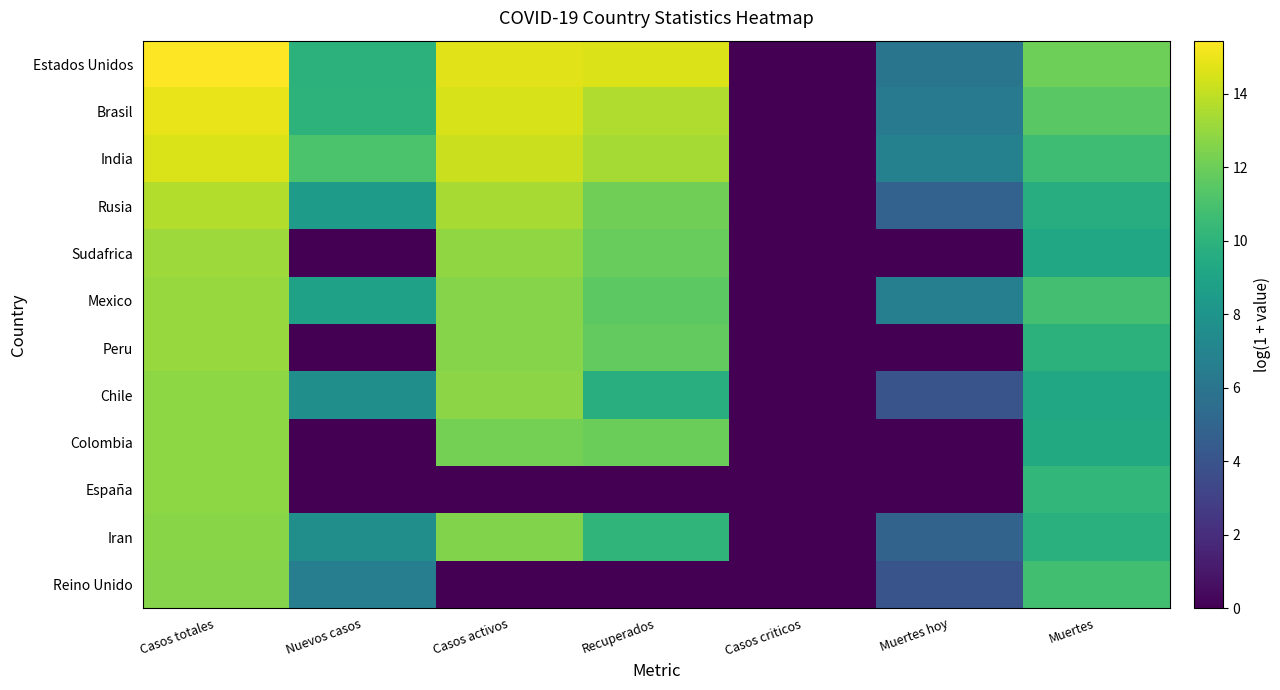

At which category is the sum across all series the highest?

Casos totales